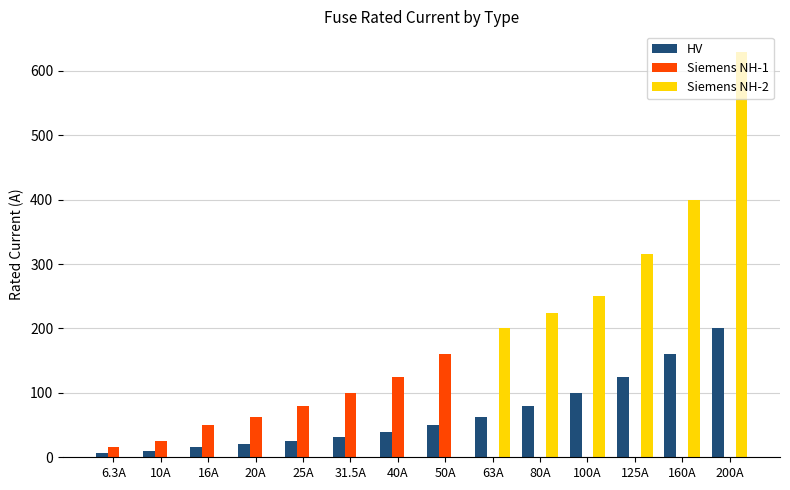

Is it true that Siemens NH-1 equals 224.2 at 50A?

False